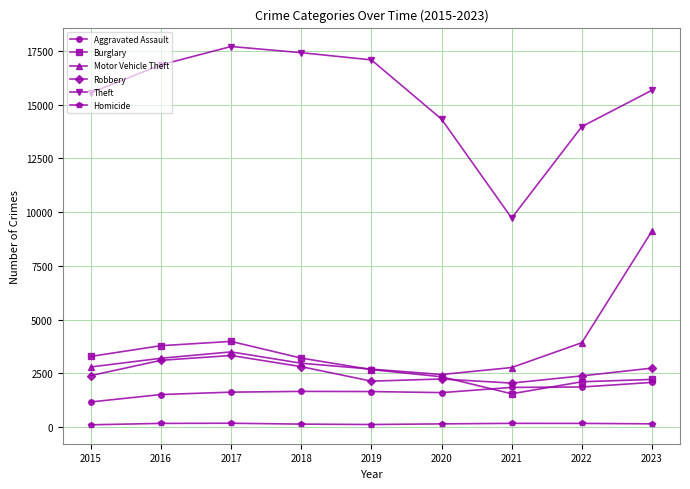

The Aggravated Assault series shows 1633 at 2017. True or false?

True